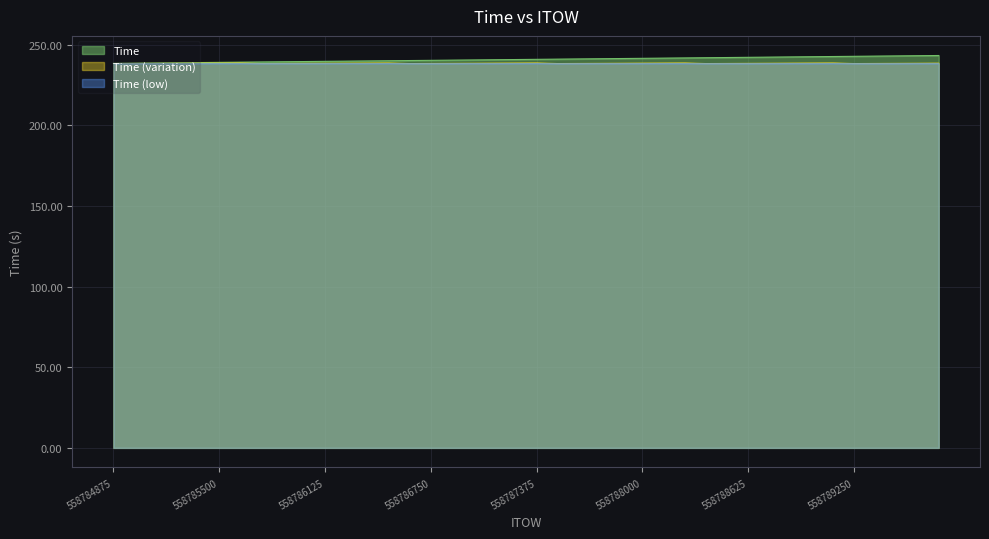

Which has a higher value, 558789375 or 558785250?

558789375